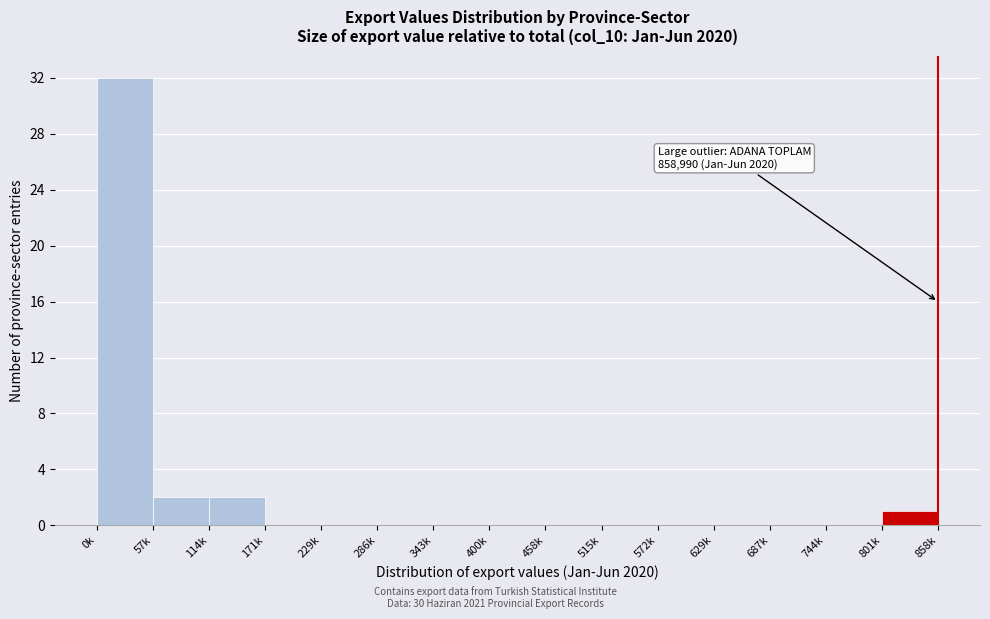

Reading right to left, transcribe all the data shown in this chart.

801k=1	744k=0	687k=0	629k=0	572k=0	515k=0	458k=0	400k=0	343k=0	286k=0	229k=0	171k=0	114k=2	57k=2	0k=32